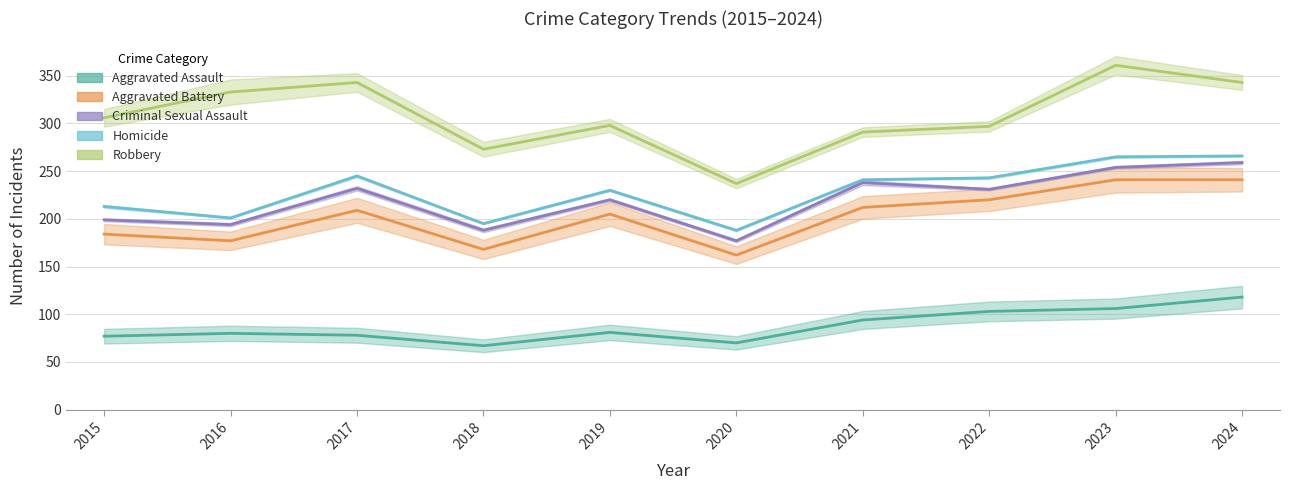

What value does the Homicide series have at 2016, to the nearest 10?

200